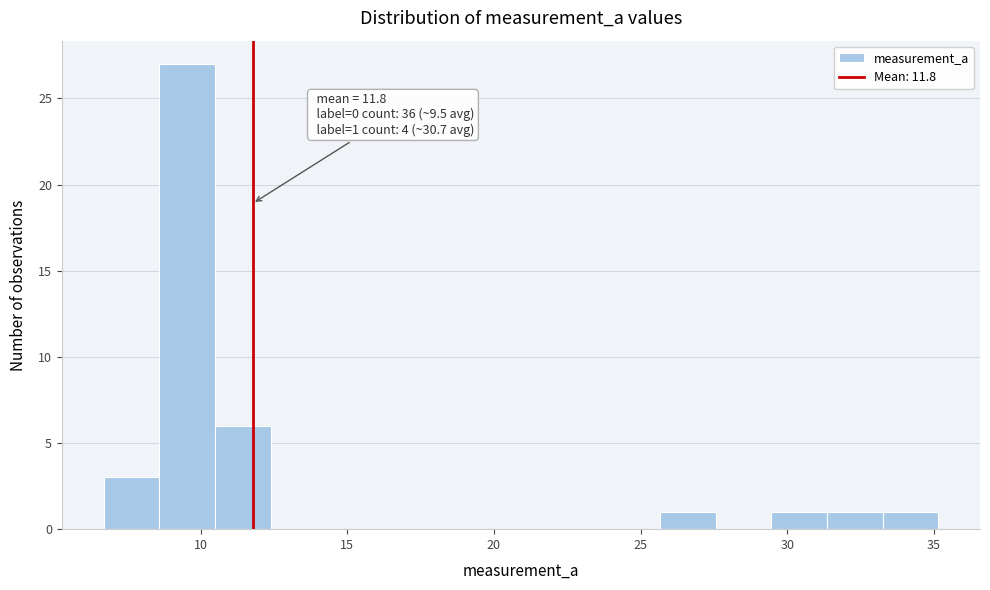

Read against the x-axis, roughly where is the centre of the tallest bar?

9.5